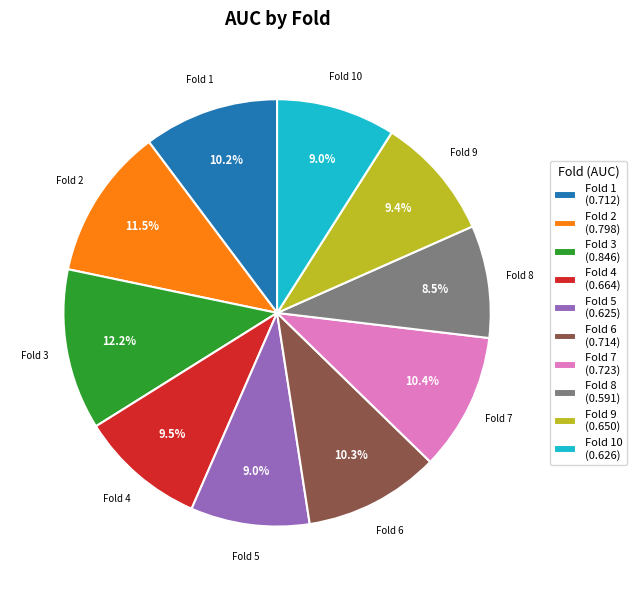

Is there a majority slice in this chart?

No